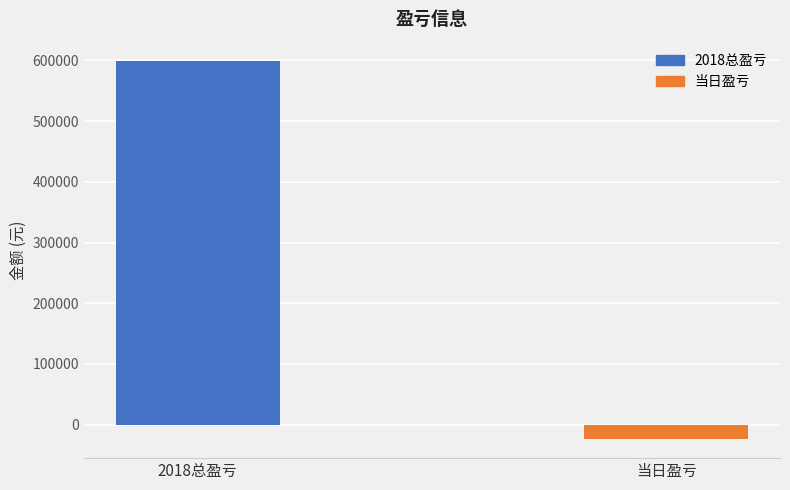

How many distinct data groups are displayed?

1